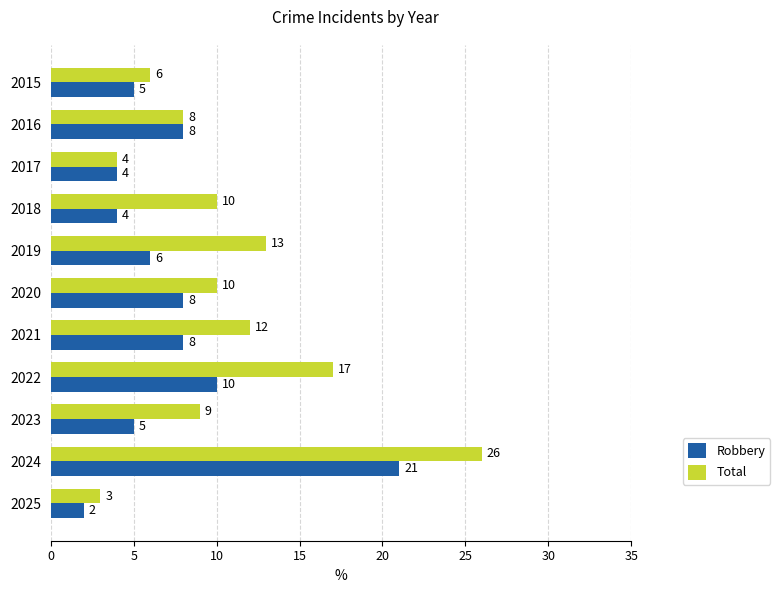

True or false: Robbery has a value of 8 at 2016.

True